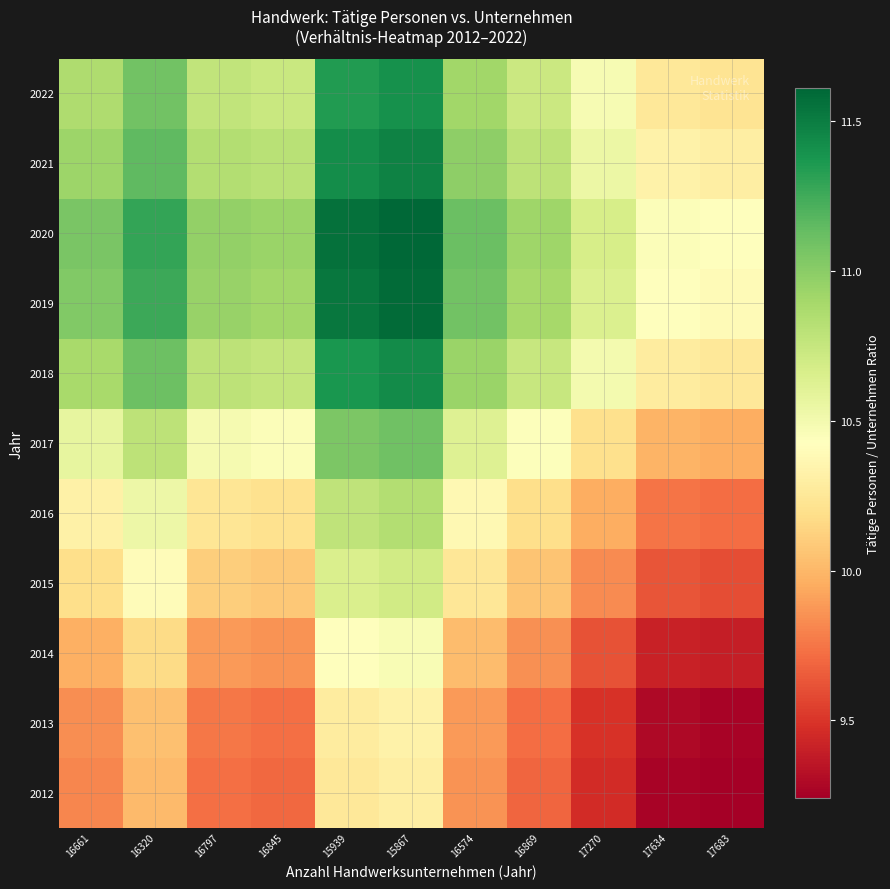

What is the spread (max minus min) of values at 16574?

1.3